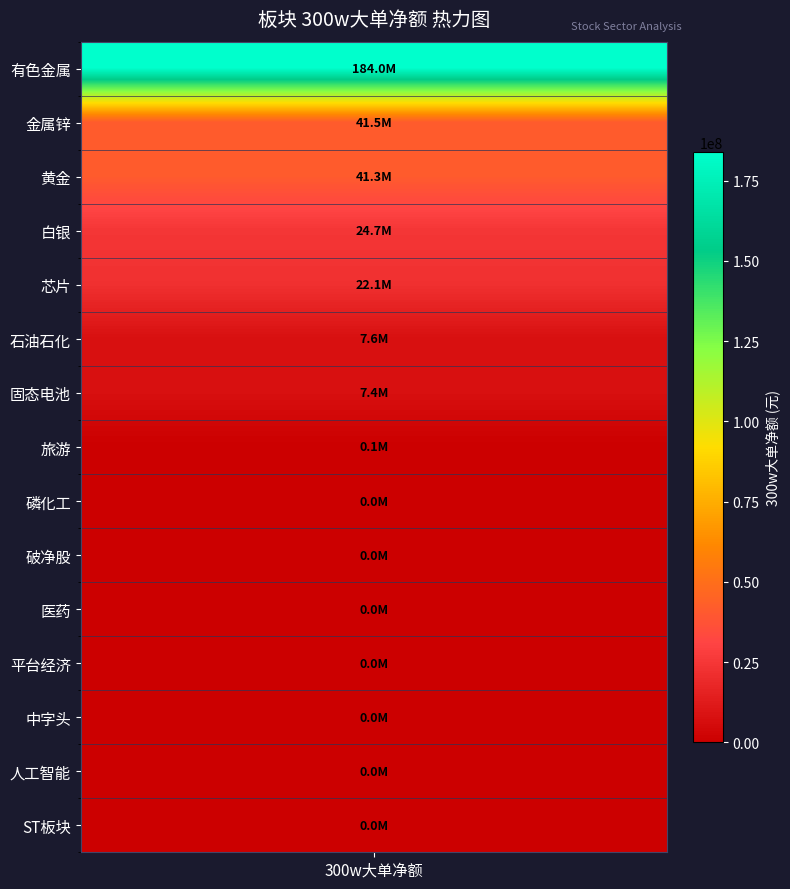

Between 3 and 7, which series saw the biggest shift?

黄金